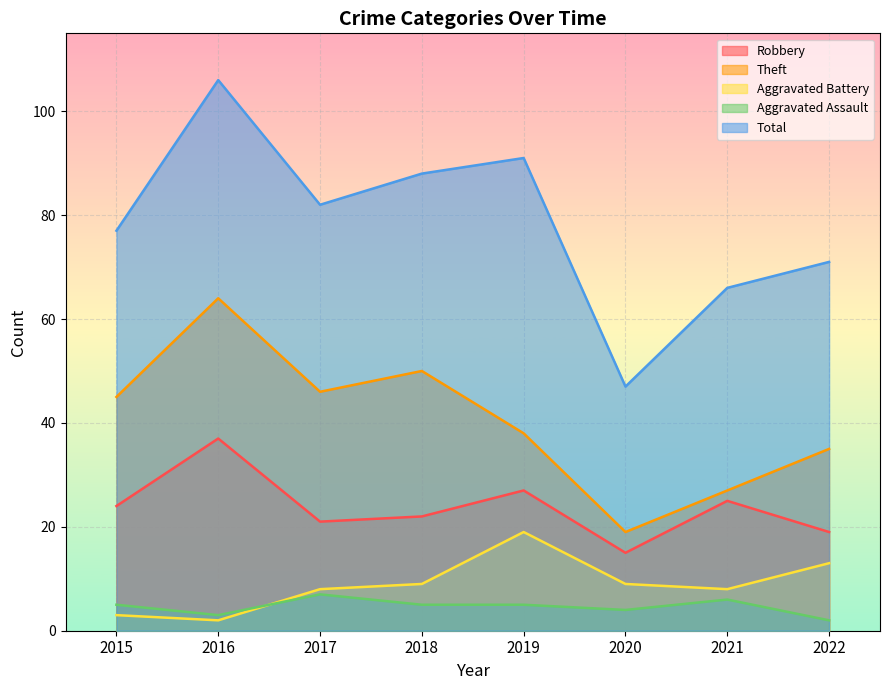

At which category does the chart reach its minimum across all series?

2016